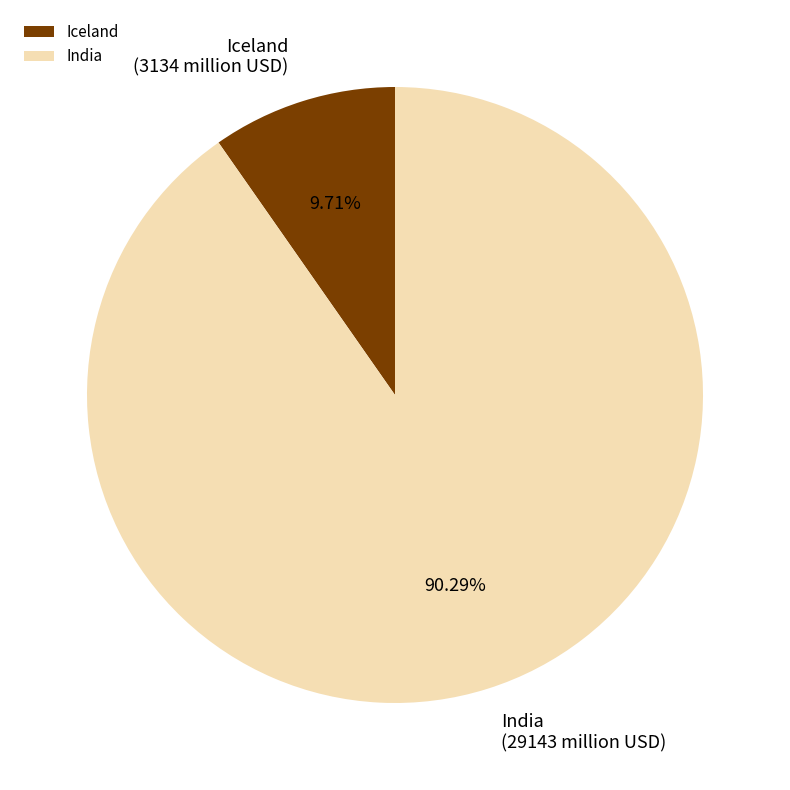

Between India and Iceland, which is larger?

India